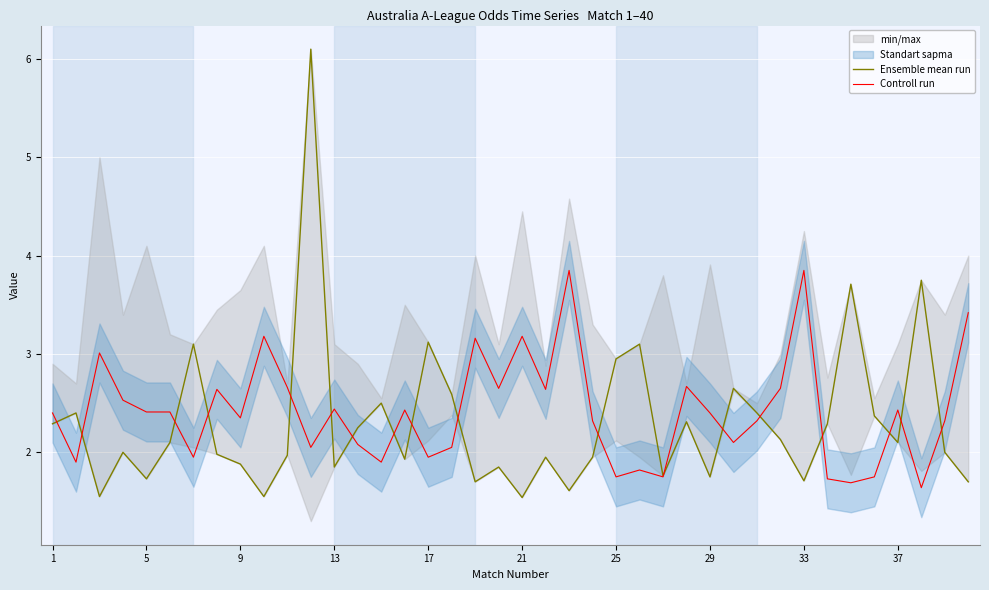

The Ensemble mean run series shows 0.4 at 22. True or false?

False